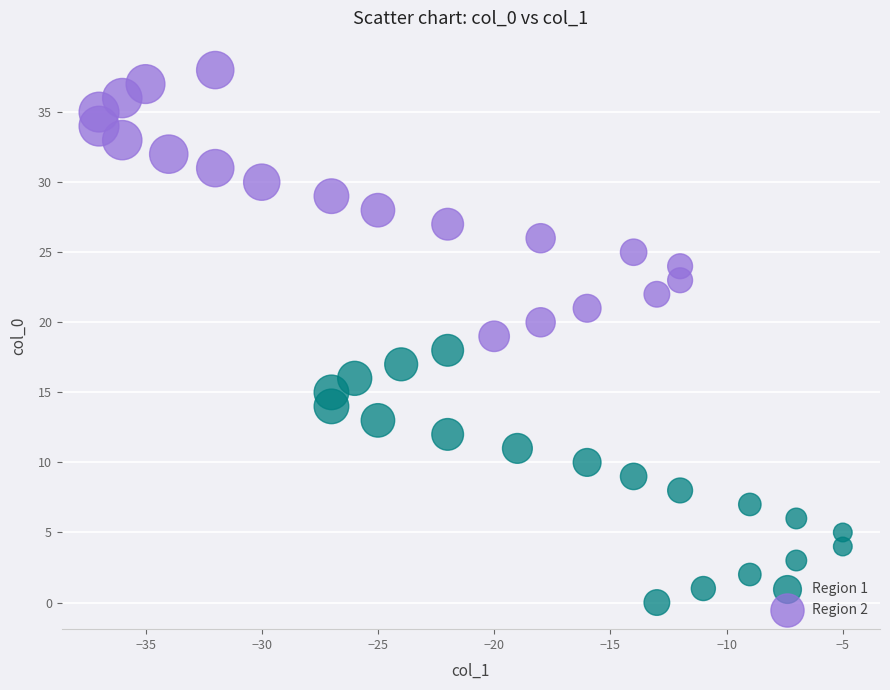

Which series reaches the maximum Y coordinate?

Region 2